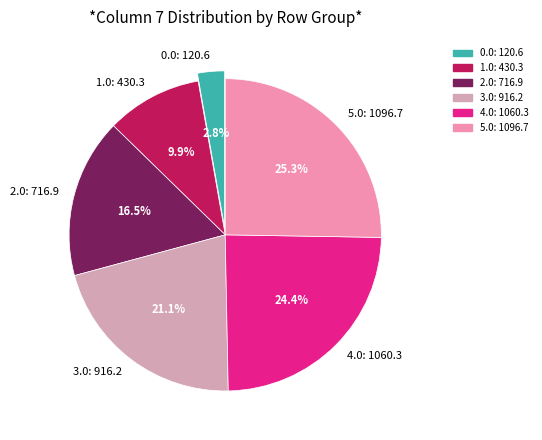

To the nearest percent, what percentage of the pie is 0.0?

3%